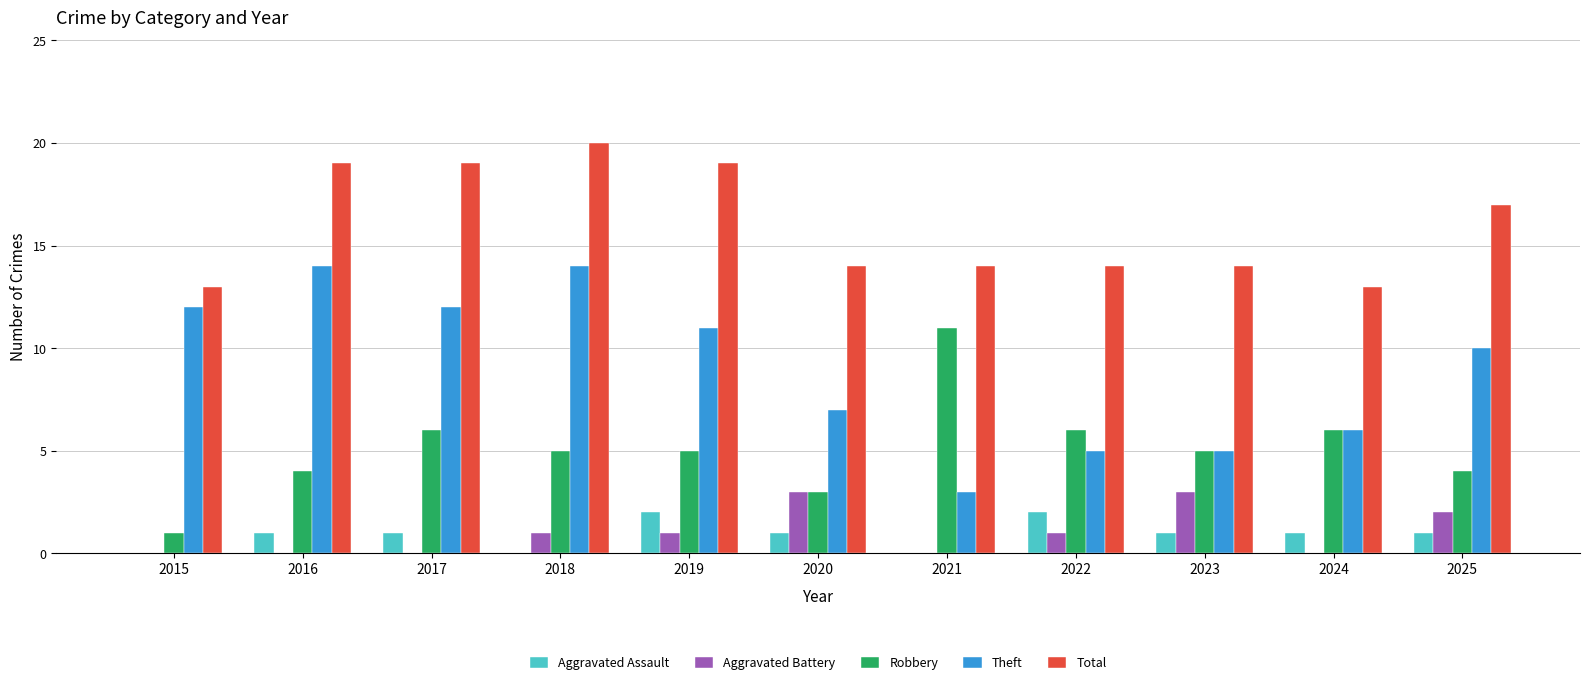

What is the average value of the Theft series?

9